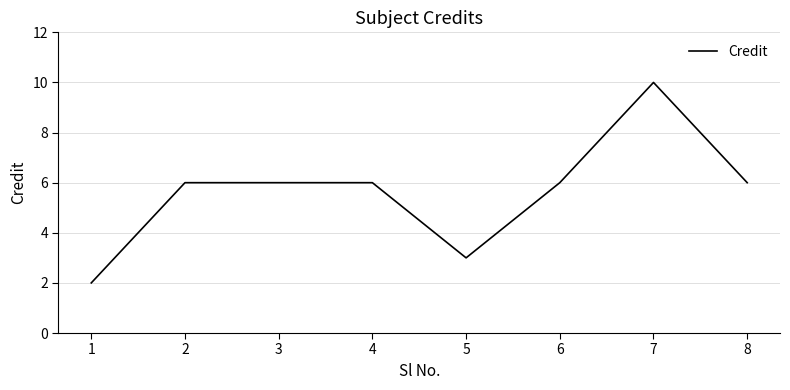

What is the approximate value at 5?

3